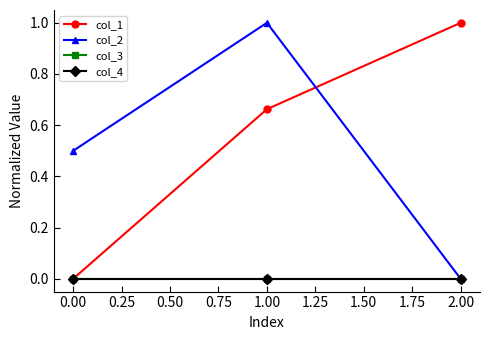

At which label is col_2 closest to 0?

2.00